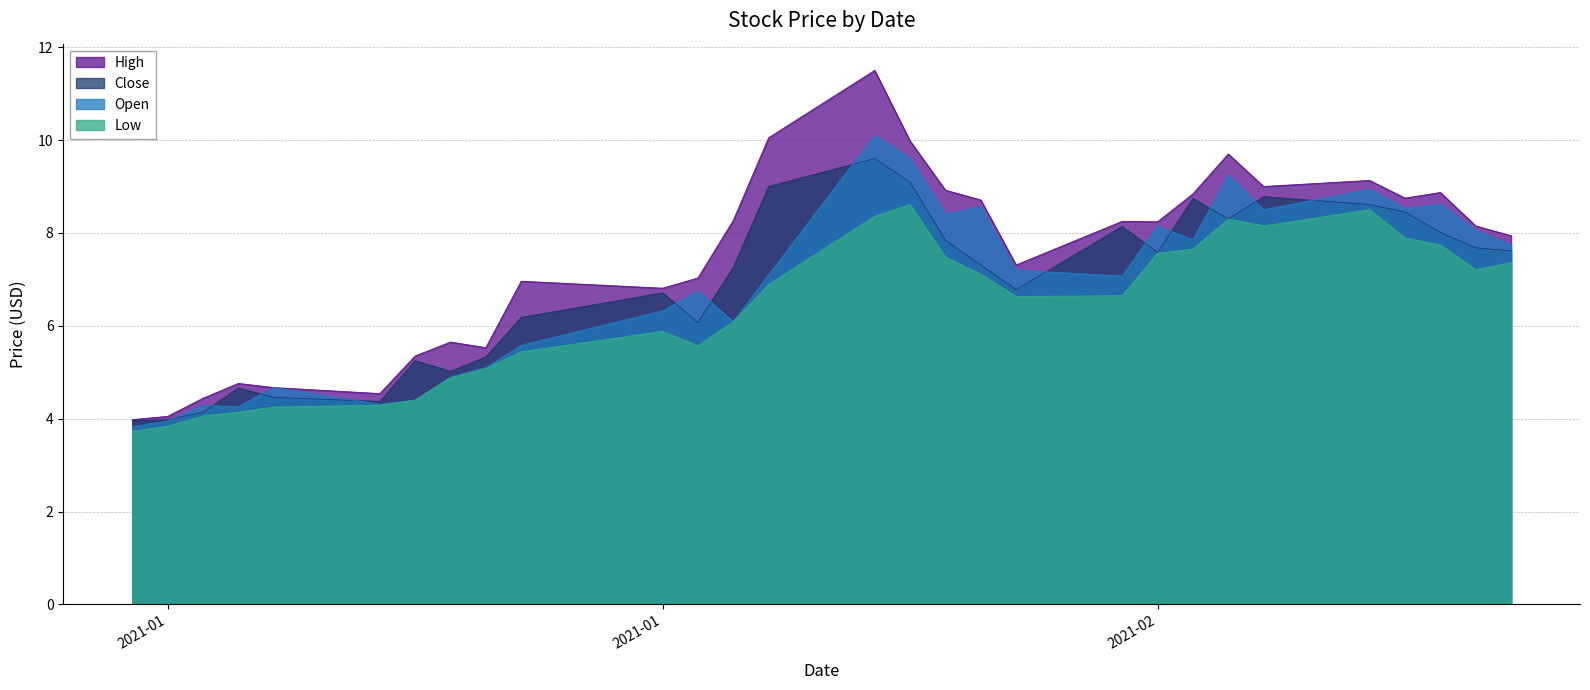

Which category has the lowest value across all series?

2021-01-04